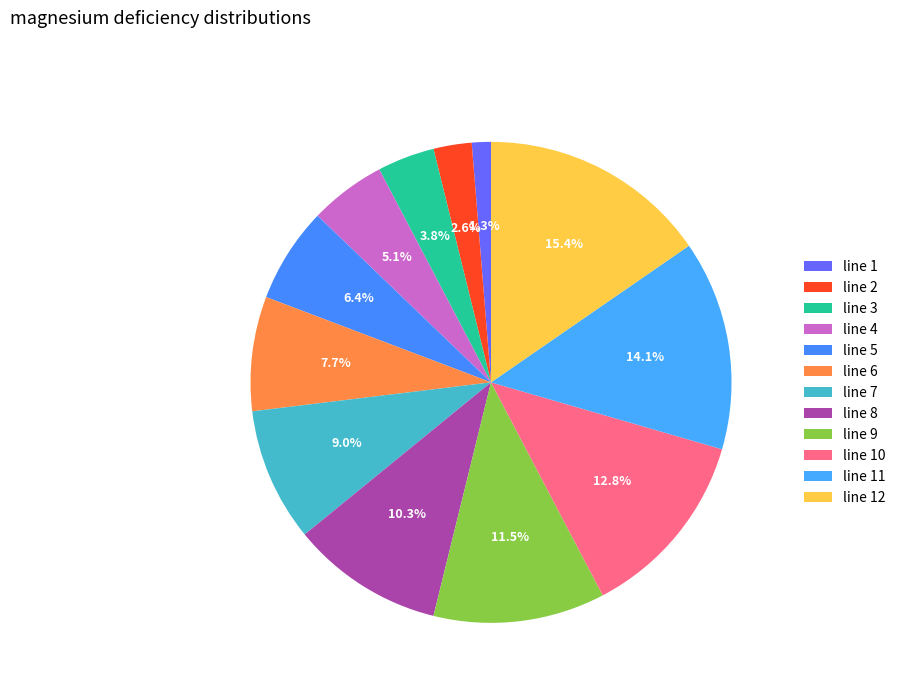

Is the sum of line 6 and line 10 greater than half?

No